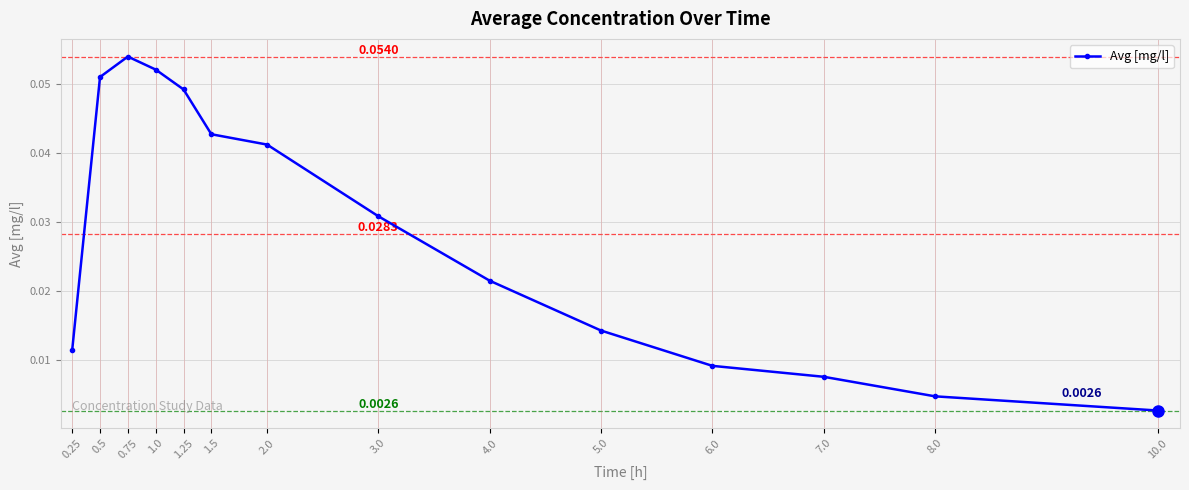

True or false: the data has more than 2 interior local peaks.

False